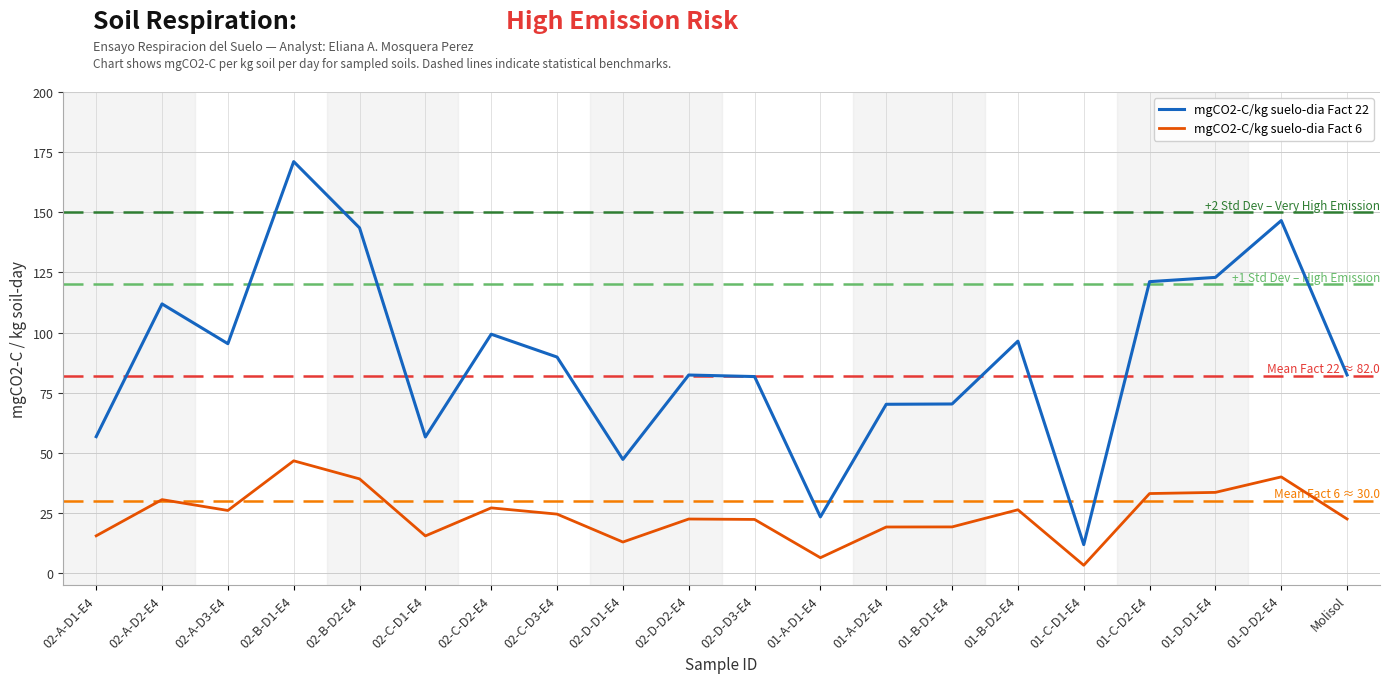

List the series in order of their overall mean, highest first.

mgCO2-C/kg suelo-dia Fact 22, mgCO2-C/kg suelo-dia Fact 6